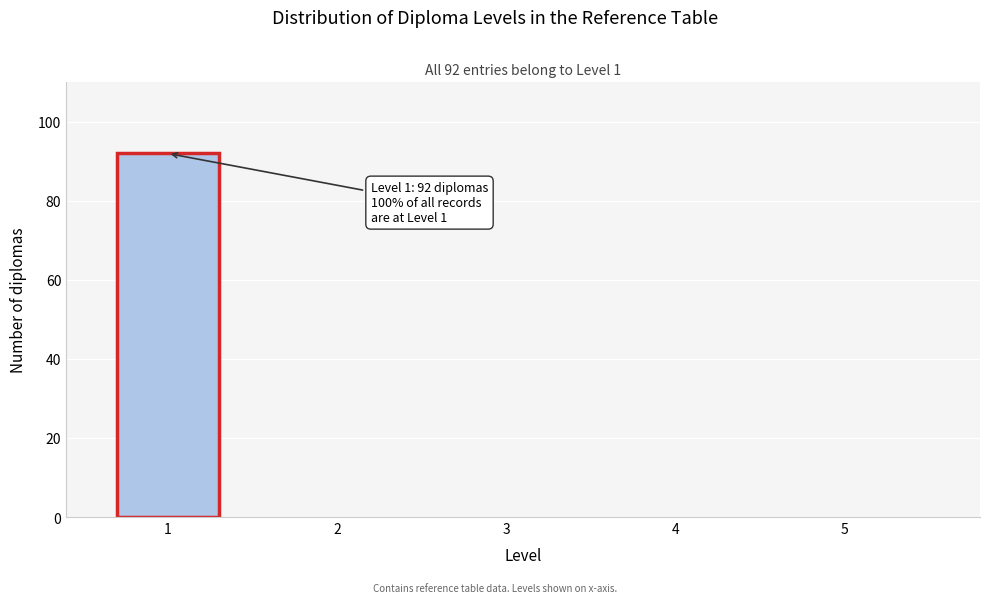

Reading left to right, transcribe all the data shown in this chart.

1=92	2=0	3=0	4=0	5=0